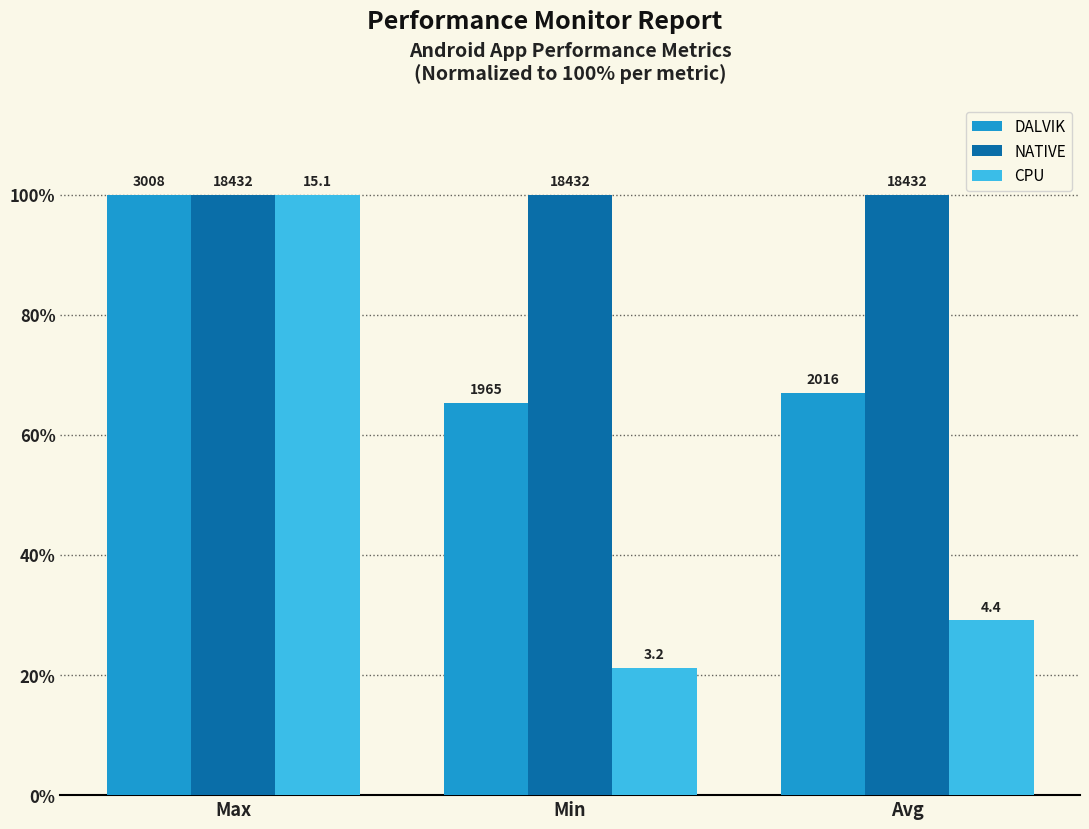

What is the label of the 2nd bar from the right?

Min